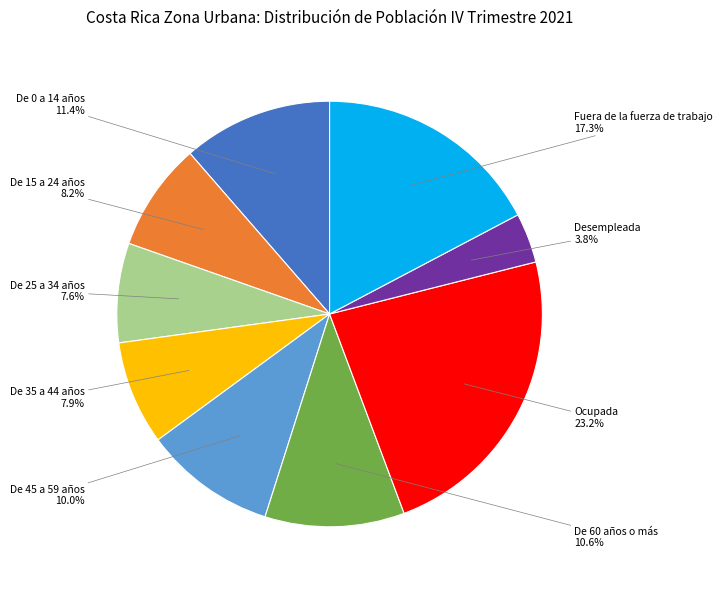

Count the number of slices in the pie.

9